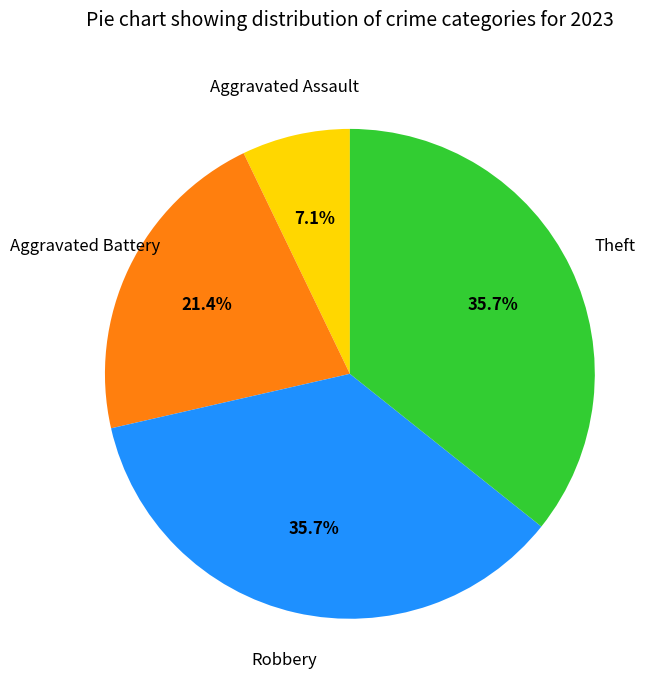

How many segments does this pie chart have?

4